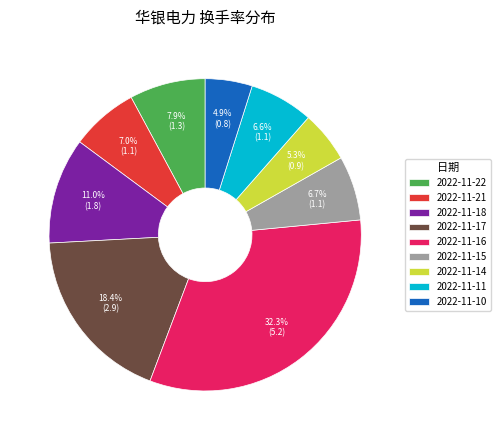

Does 2022-11-21 account for over 50% of the chart?

No